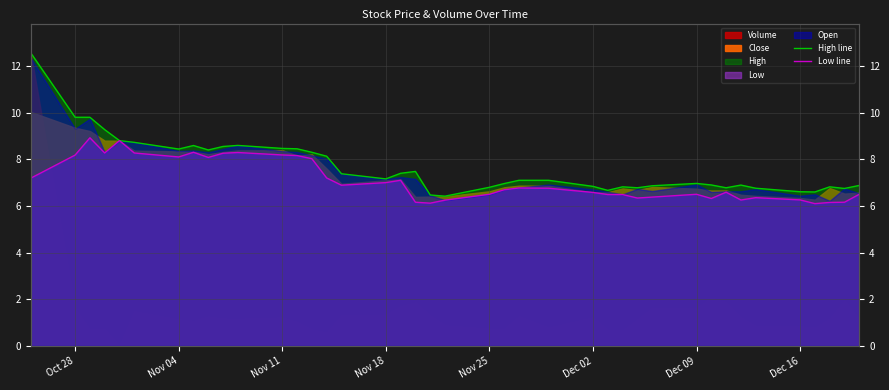

Does the chart display data point markers on the line(s)?

No